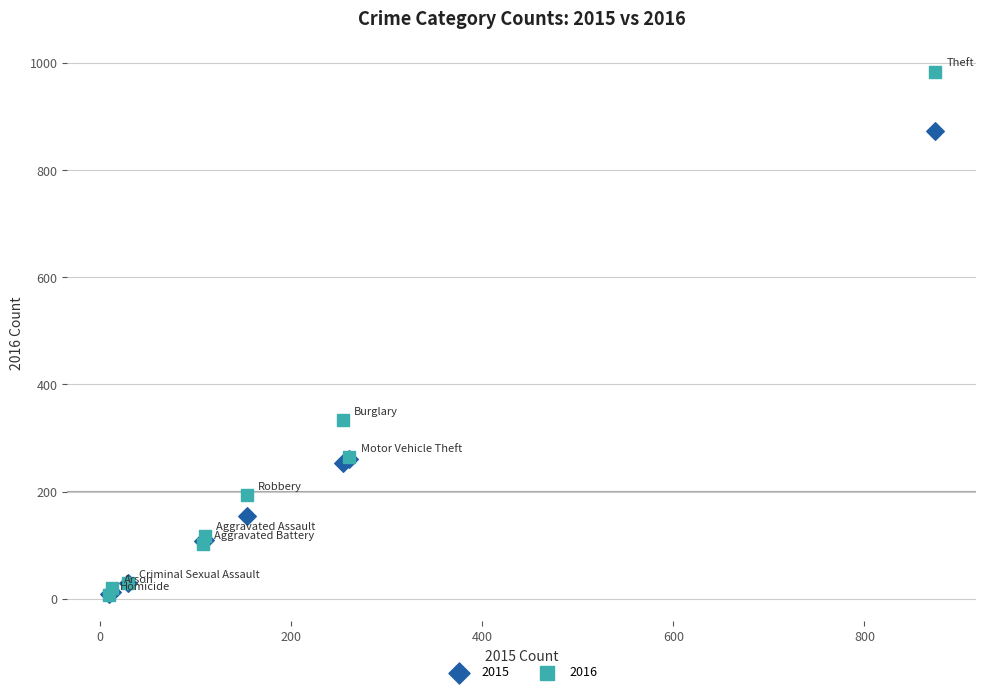

In the 2015 series, what Y value is closest to 441?

261